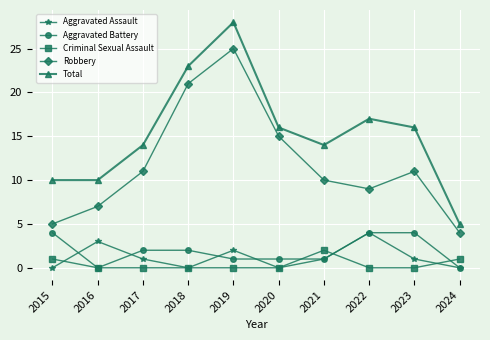

The value of Criminal Sexual Assault at 2018 is 1. True or false?

False